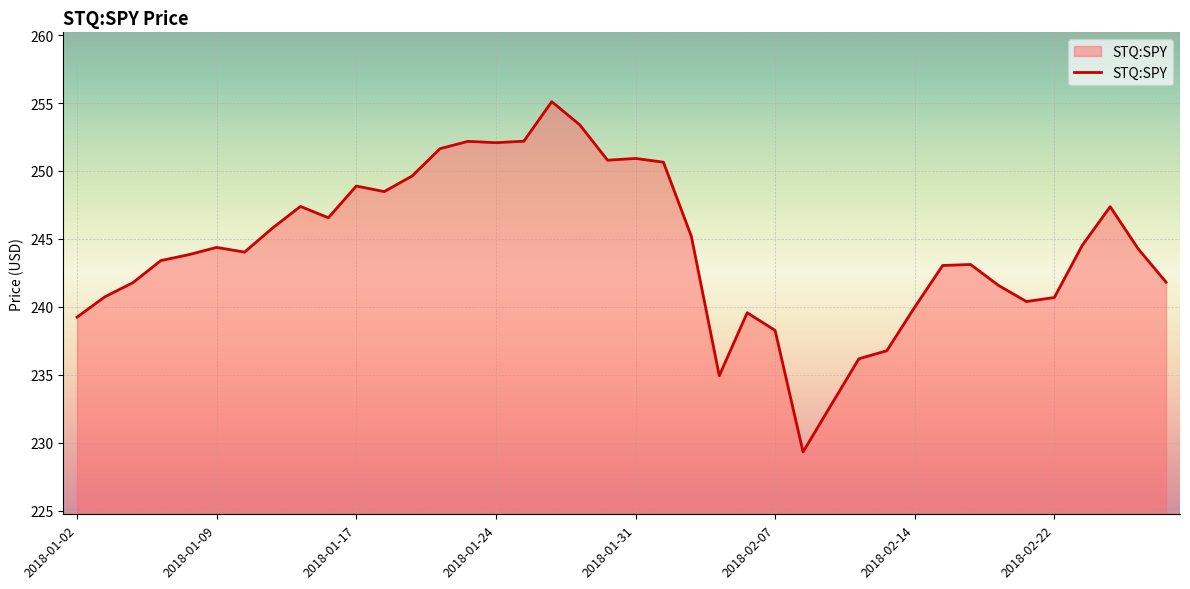

How many lines are shown in the chart?

1